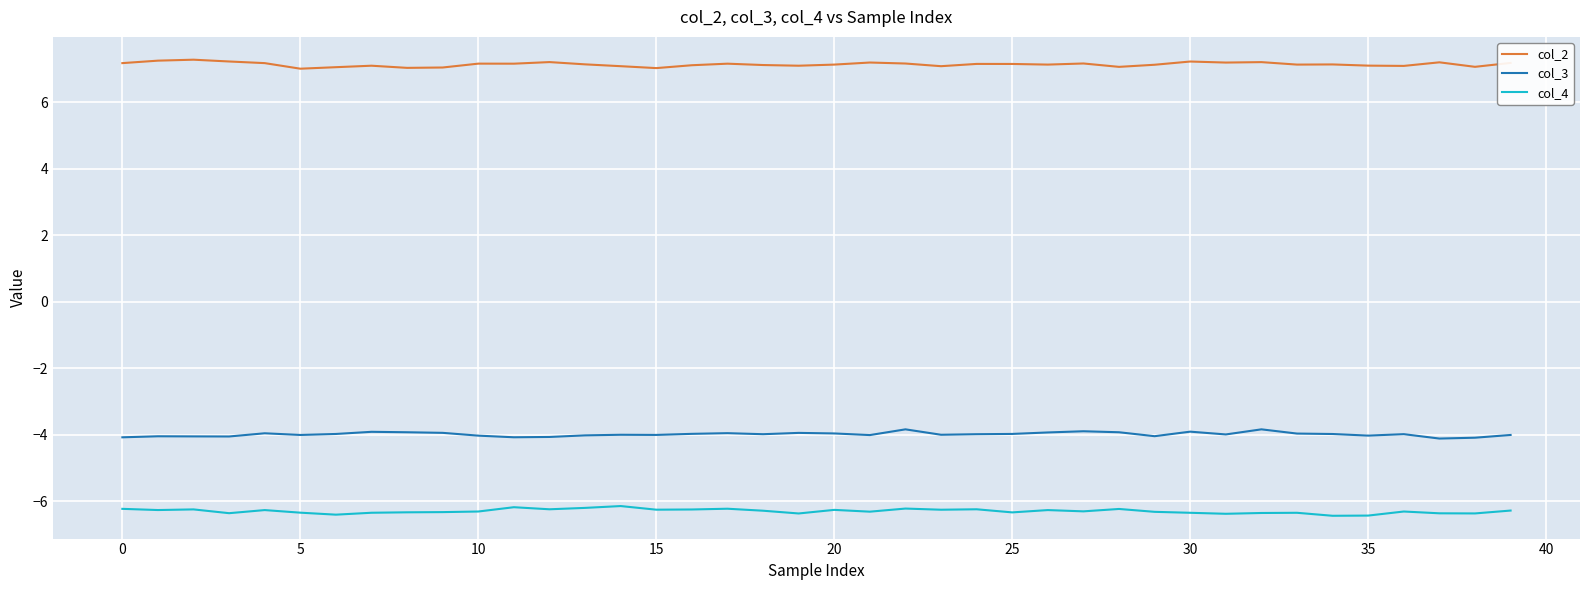

Which series has the largest total across all categories?

col_2